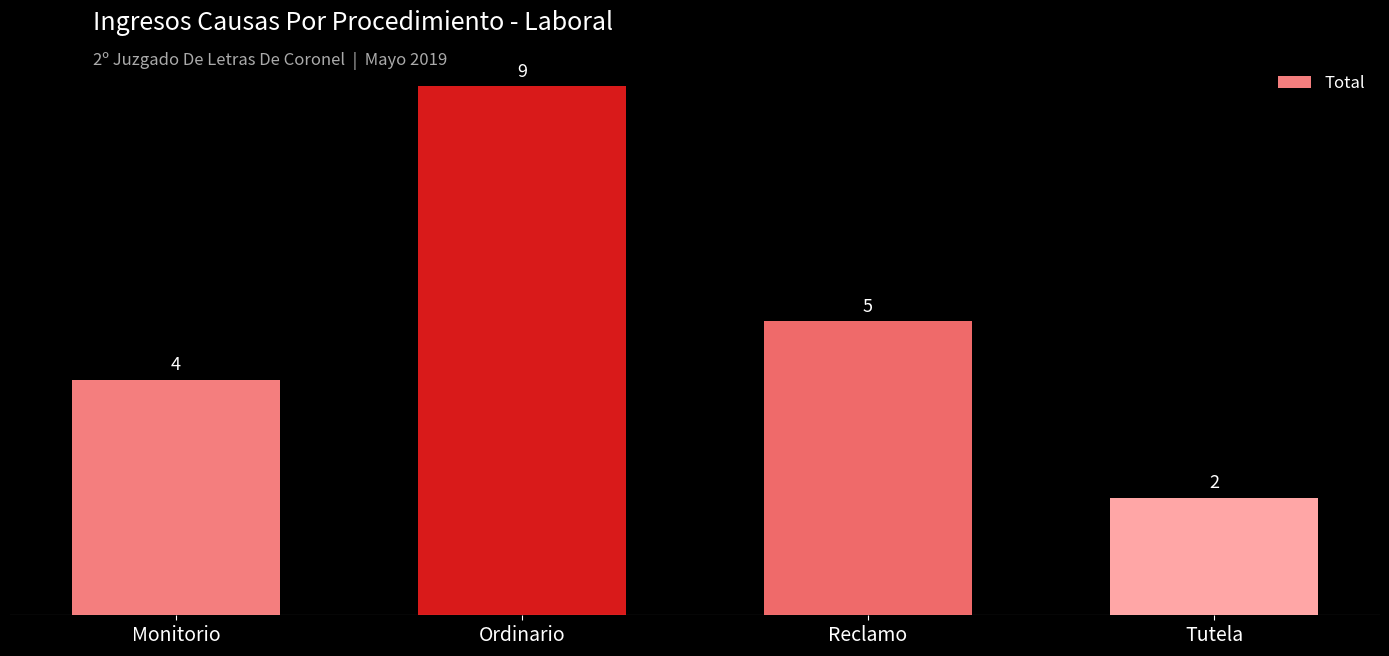

Where does the data first go above 5?

Ordinario